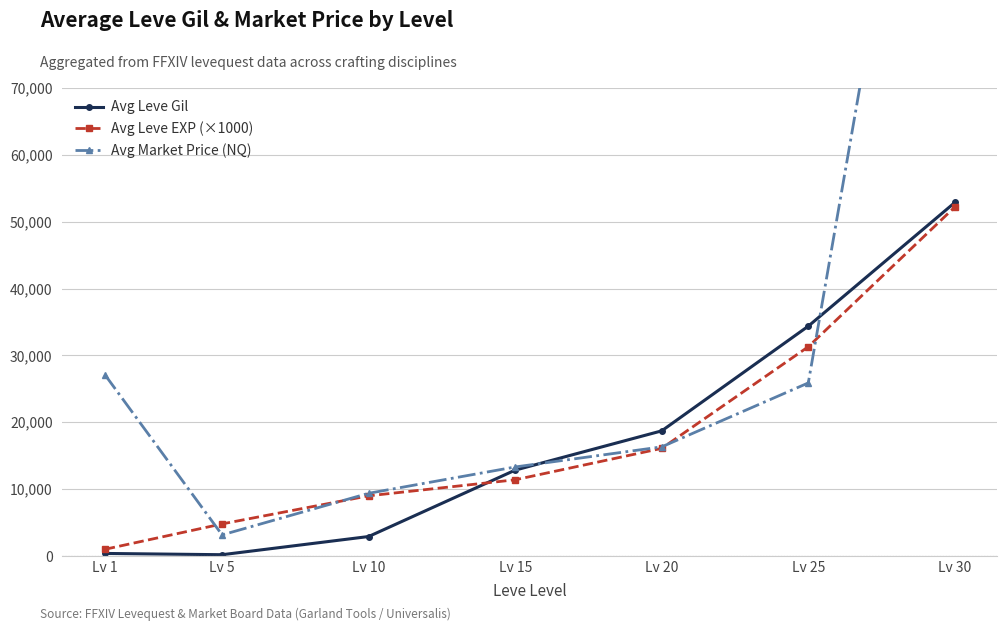

What is the total value across all series at Lv 10?

21292.5